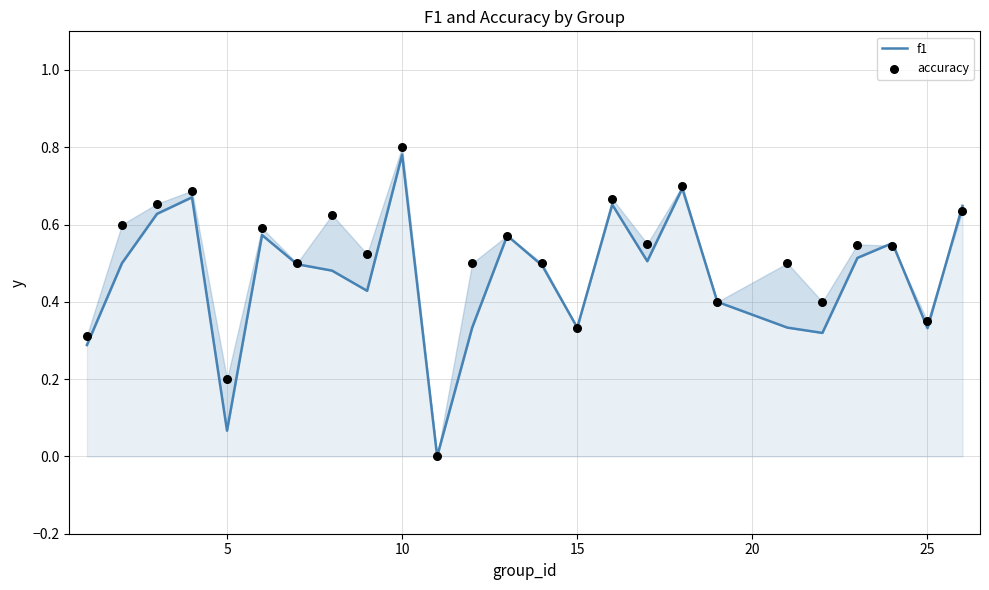

Which series reaches the maximum Y coordinate?

accuracy